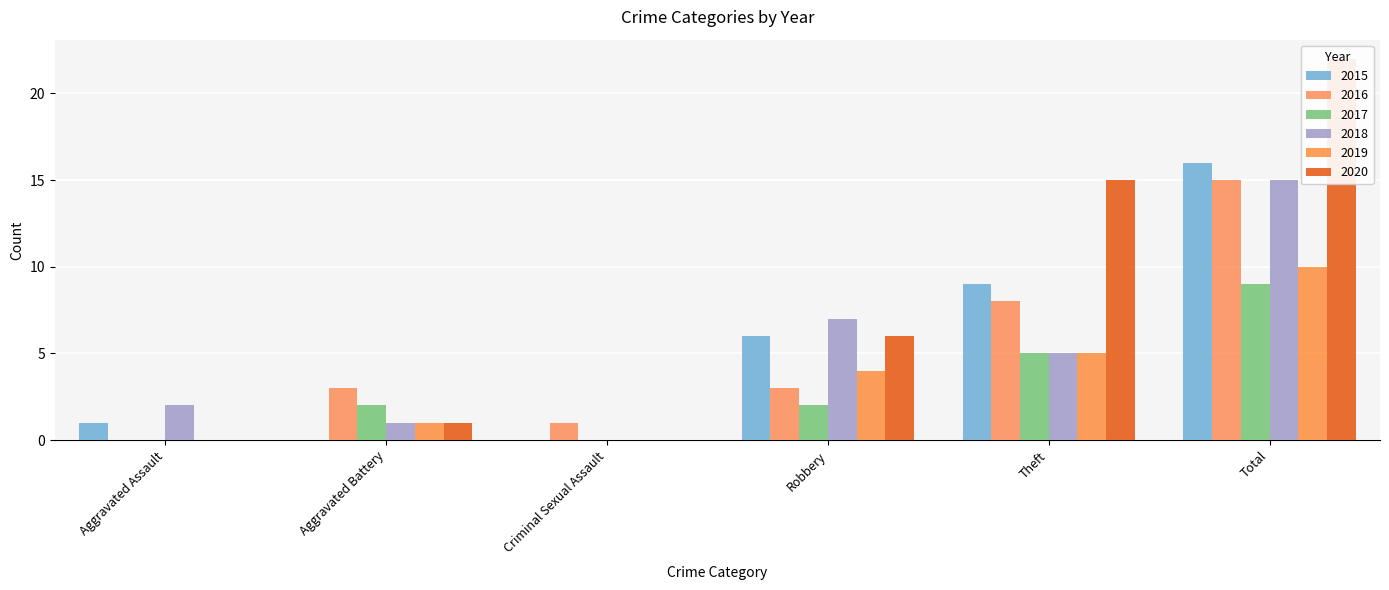

What are all the series names shown in the legend?

2015, 2016, 2017, 2018, 2019, 2020